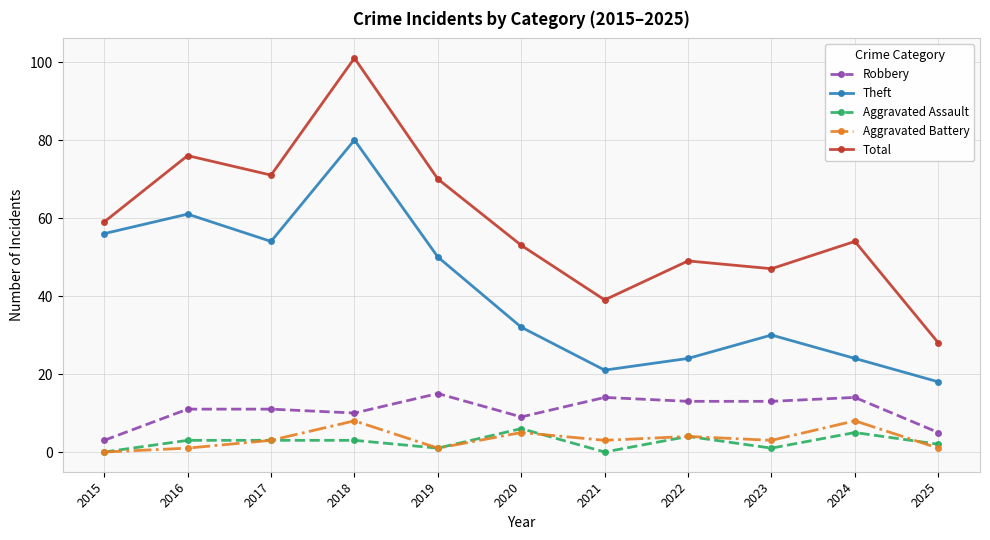

Is it true that Aggravated Battery equals 3 at 2021?

True